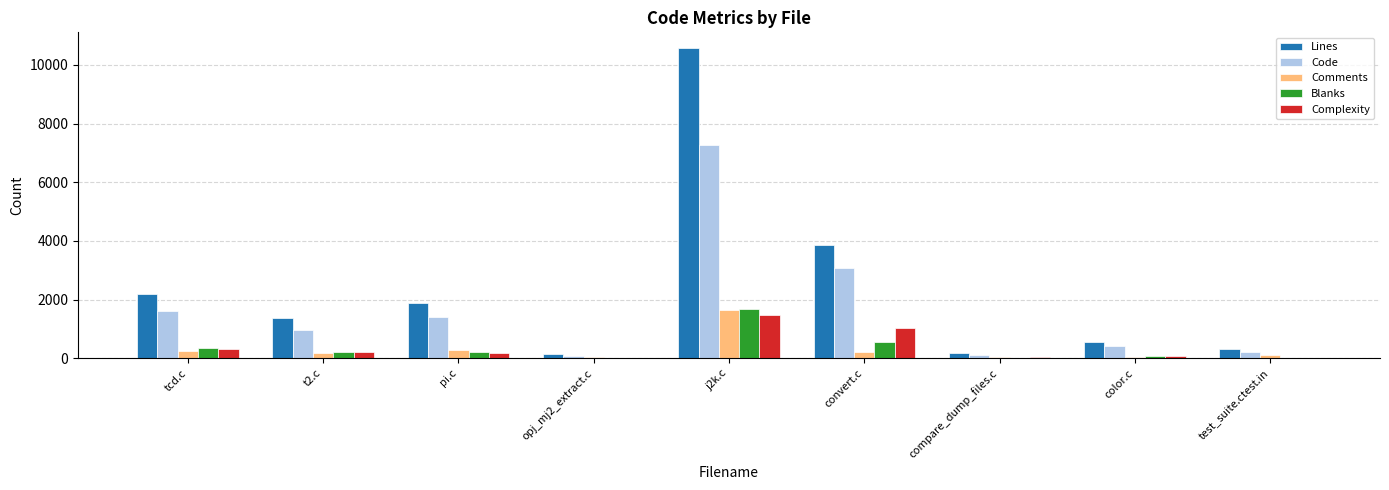

Which series changed the most between tcd.c and opj_mj2_extract.c?

Lines